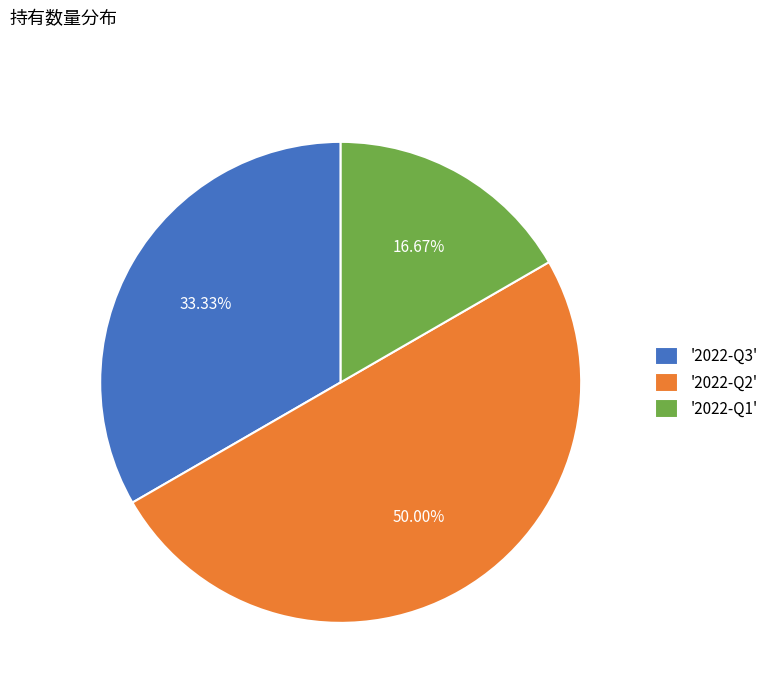

Is the sum of '2022-Q1' and '2022-Q2' greater than half?

Yes